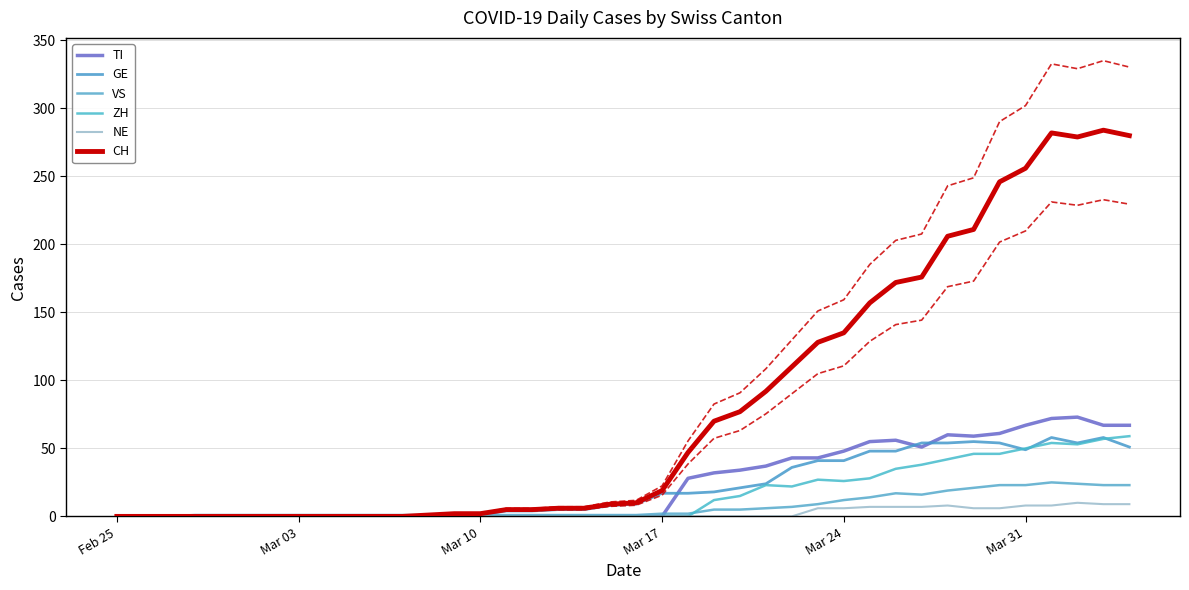

Count the NE values in the range 0 to 6.

31